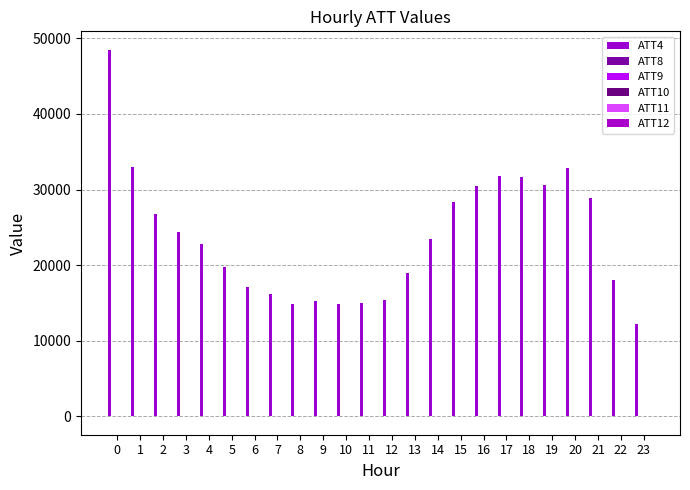

What is the value of the ATT11 bar at the 4th from the left?

26.4